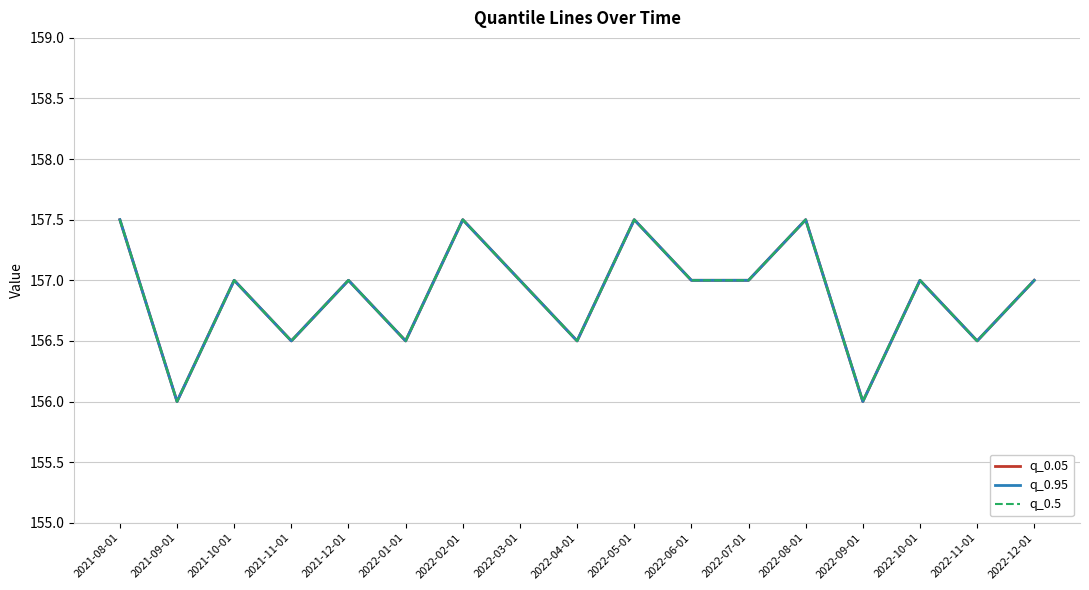

What position from the left is 2021-09-01?

2